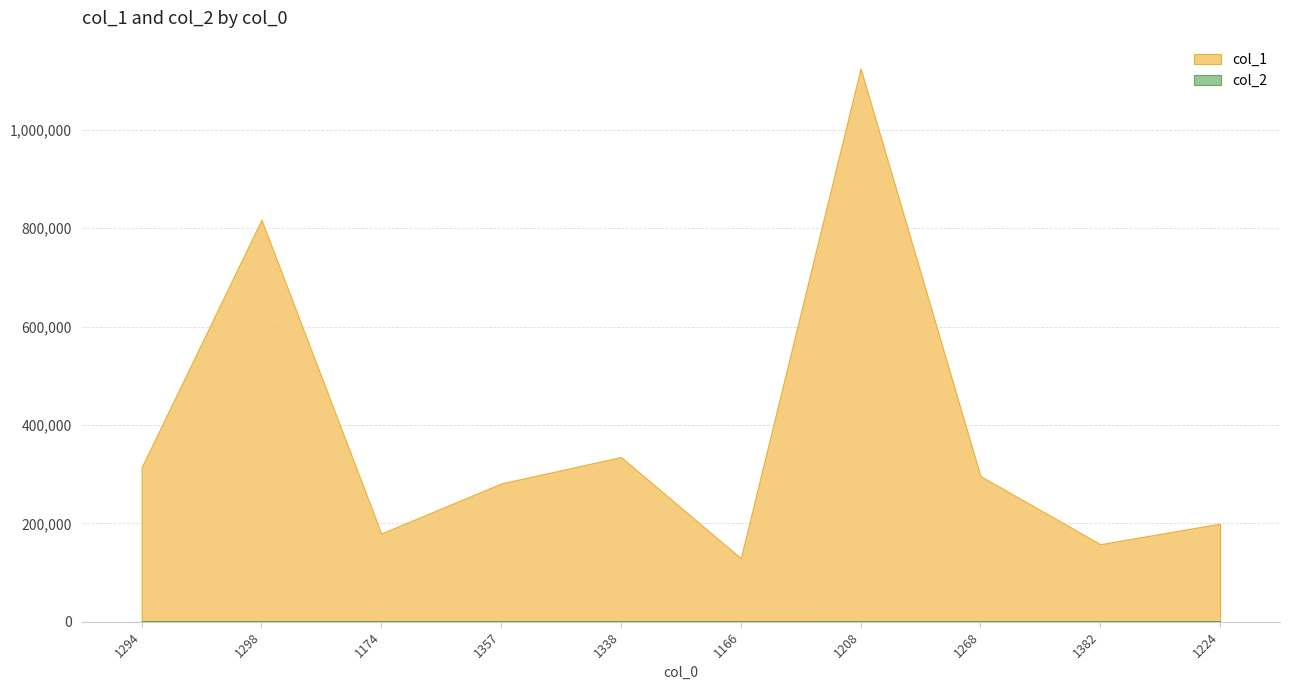

Is it true that col_1 equals 281098 at 1357?

True